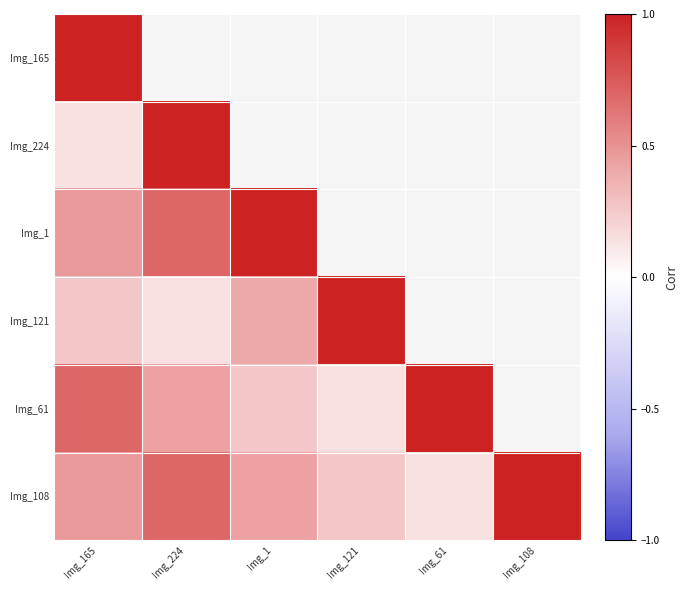

At which label does Img_1 reach its minimum?

Img_165